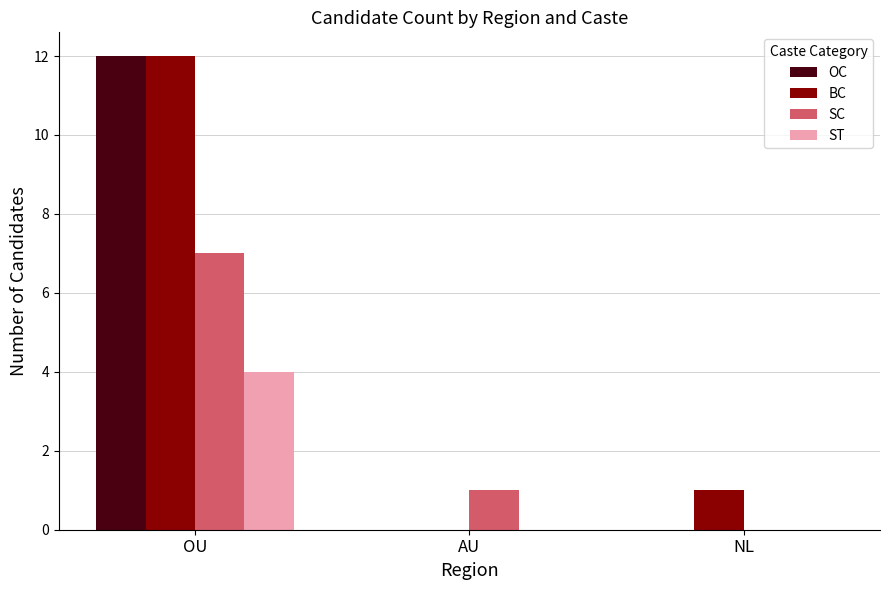

Which series has the largest total across all categories?

BC